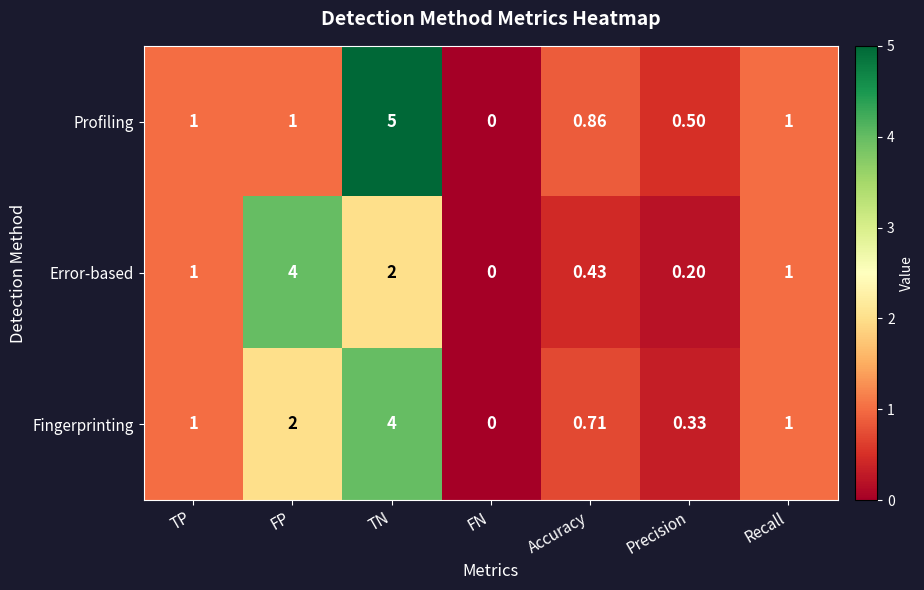

Which series has the largest range (max minus min)?

Profiling